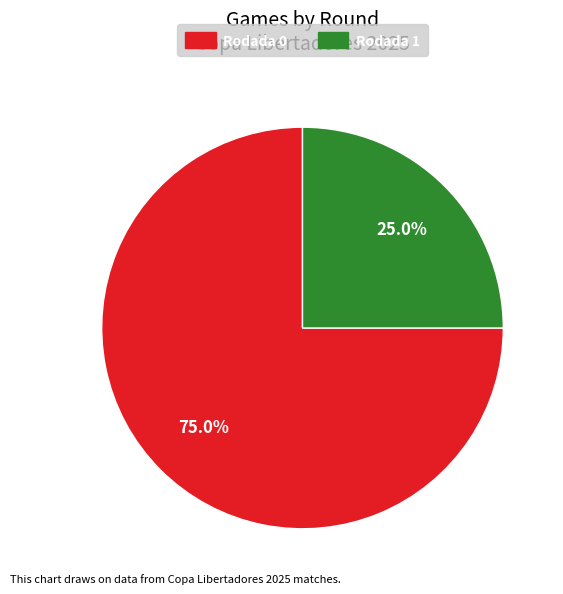

Does Rodada 0 account for over 50% of the chart?

Yes